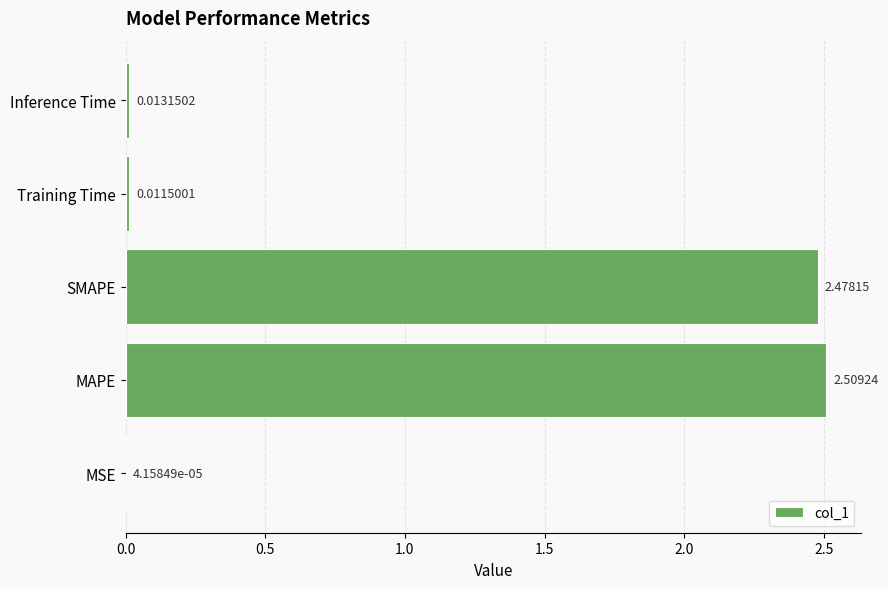

What is the sum of all values?

5.0